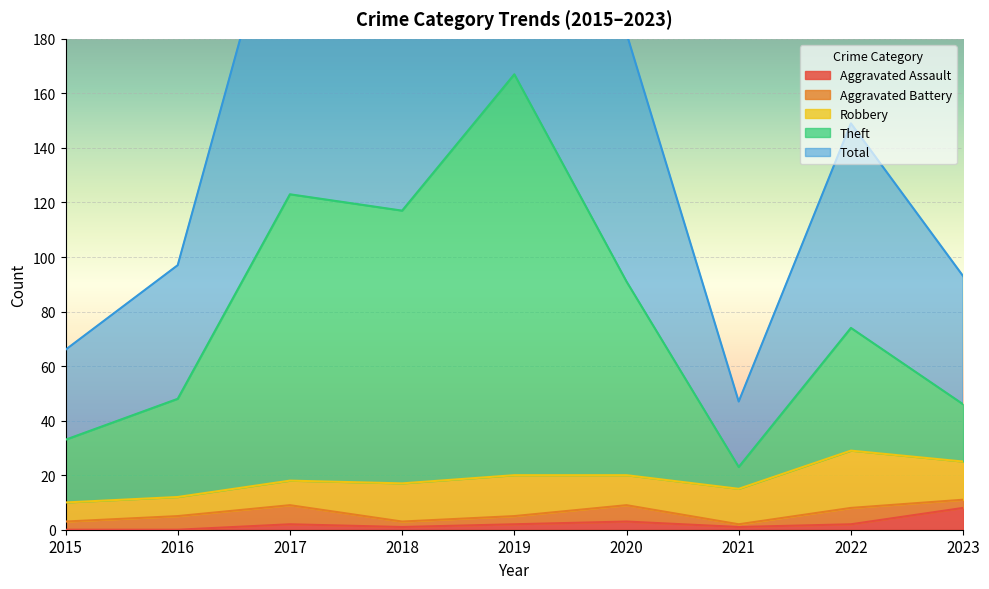

At which label is Total closest to 190?

2020